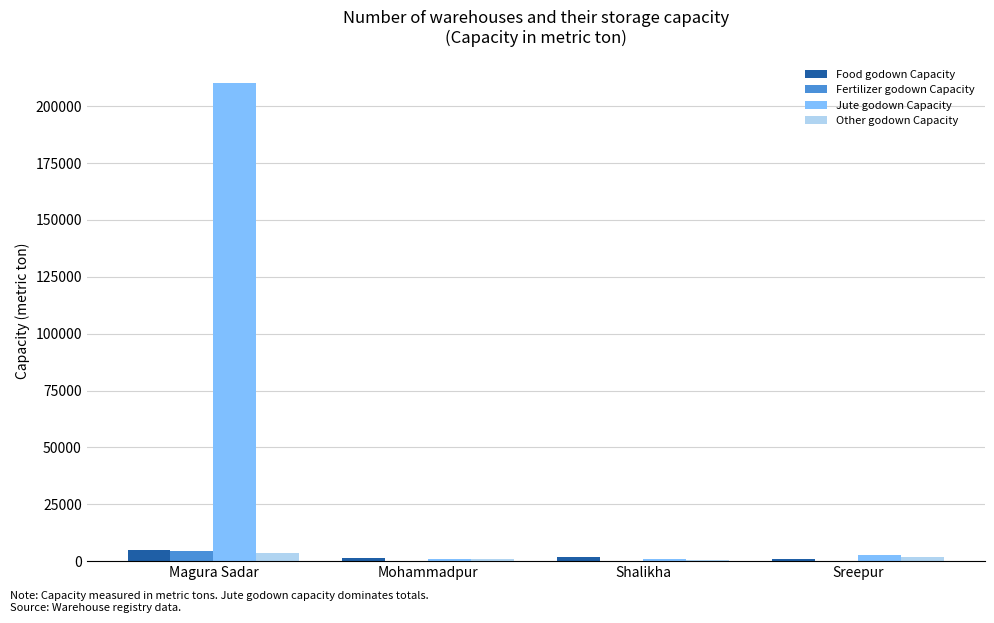

At which label does Food godown Capacity reach its peak?

Magura Sadar